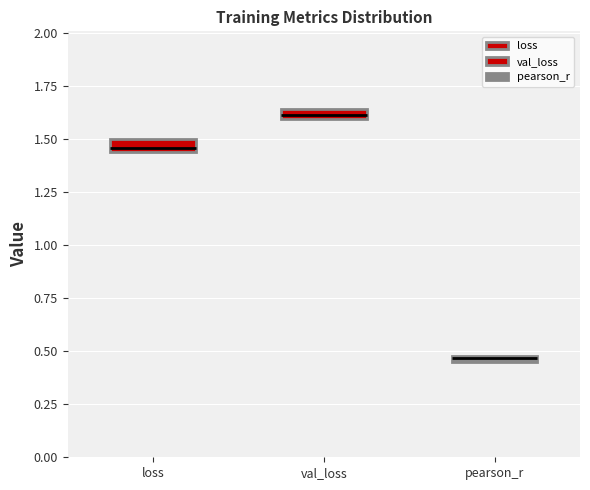

Where does the upper whisker of the box for loss end on the y-axis? The values are not printed on the chart, so give them approximately, as read against the axis.

1.55